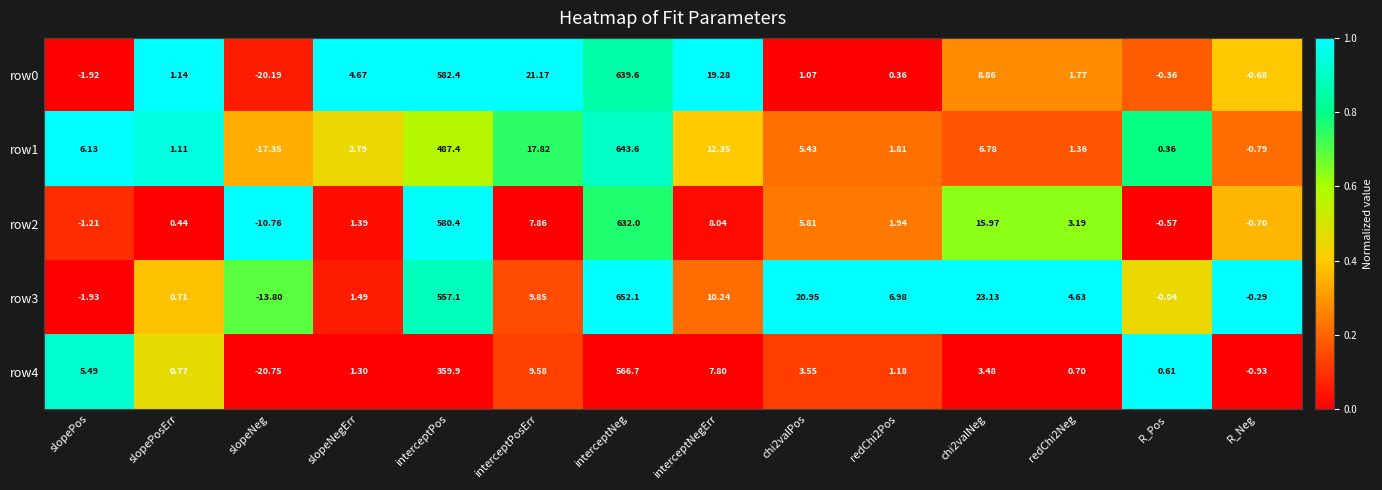

Is the value of row3 at interceptNeg greater than the value of row0 at R_Pos?

Yes